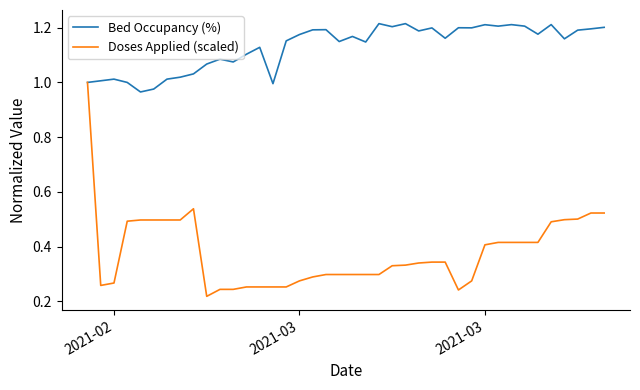

List the series in order of their peak value, lowest first.

Doses Applied (scaled), Bed Occupancy (%)